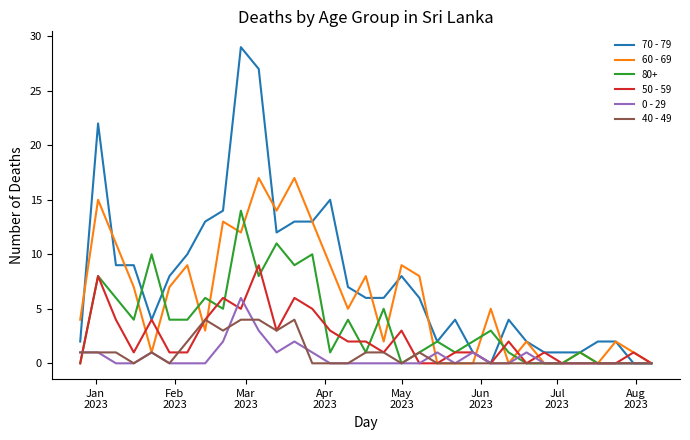

List the series in order of their peak value, lowest first.

40 - 49, 0 - 29, 50 - 59, 80+, 60 - 69, 70 - 79